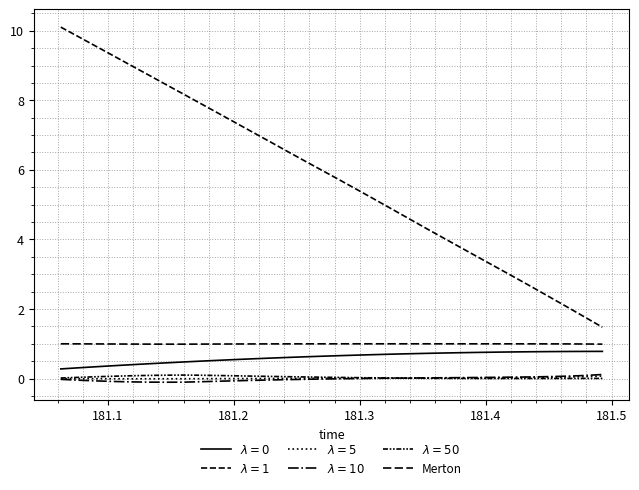

Does the chart display data point markers on the line(s)?

No